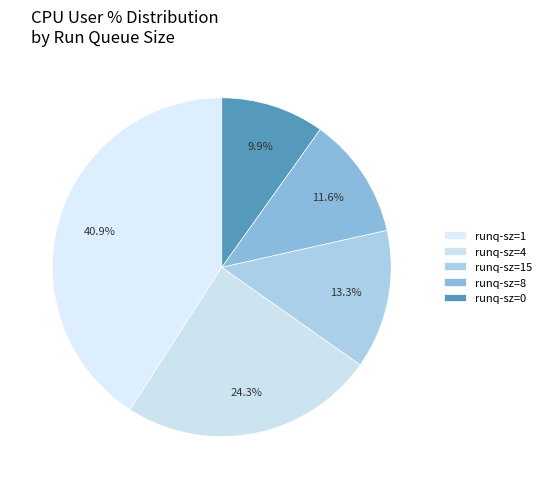

Count the number of slices in the pie.

5